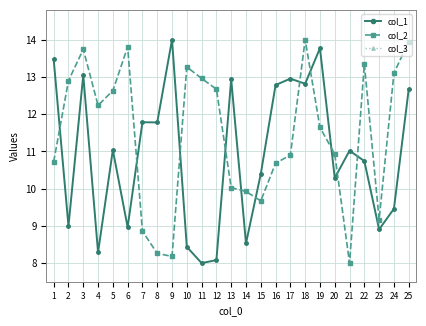

Is the value of col_1 at 13 greater than the value of col_2 at 20?

Yes